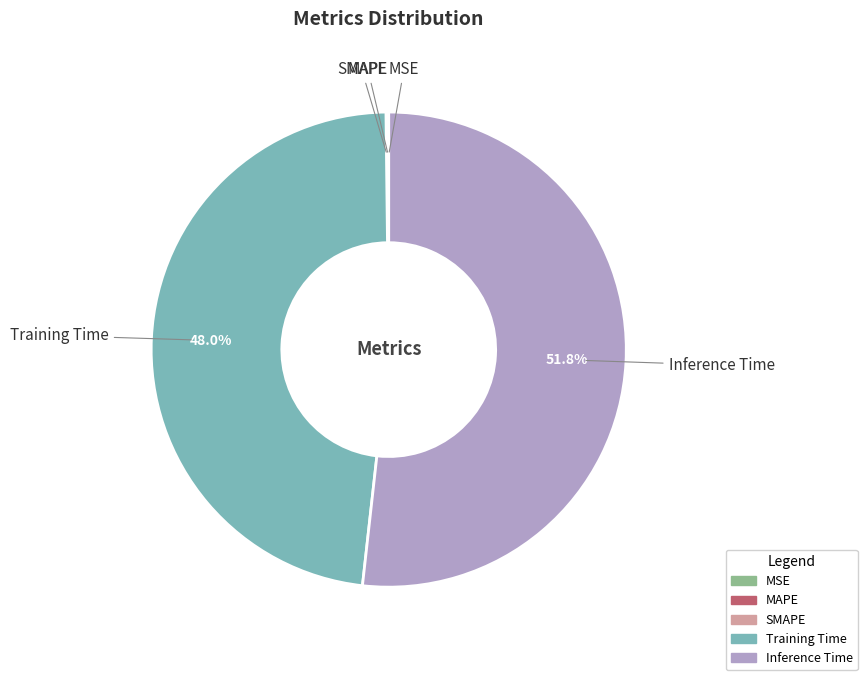

Between Training Time and Inference Time, which is larger?

Inference Time